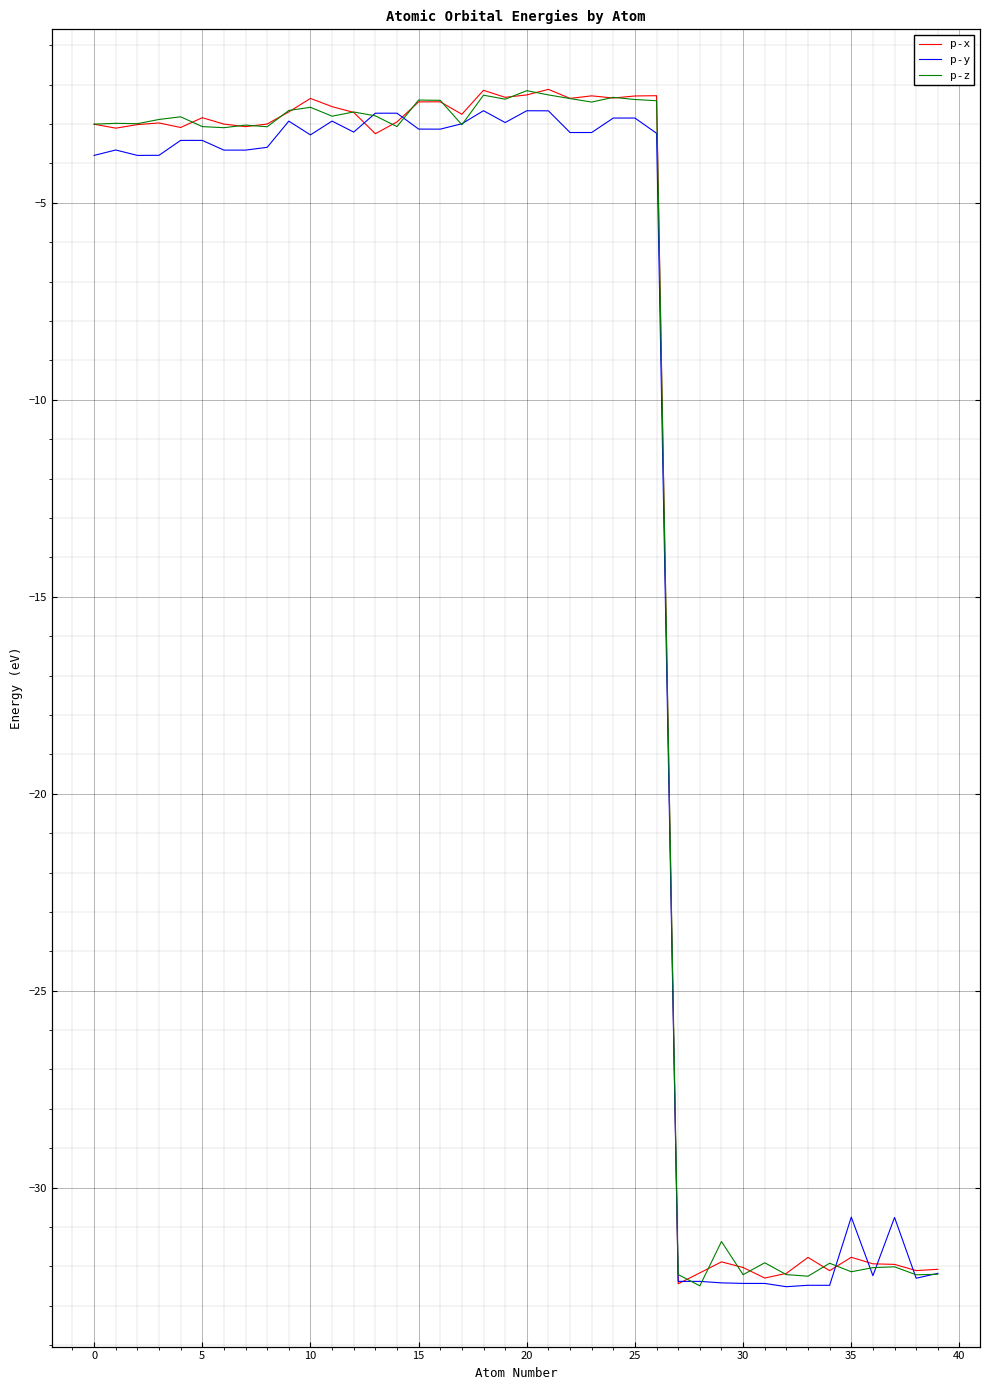

What is the difference between the highest and lowest values at 37?

1.3